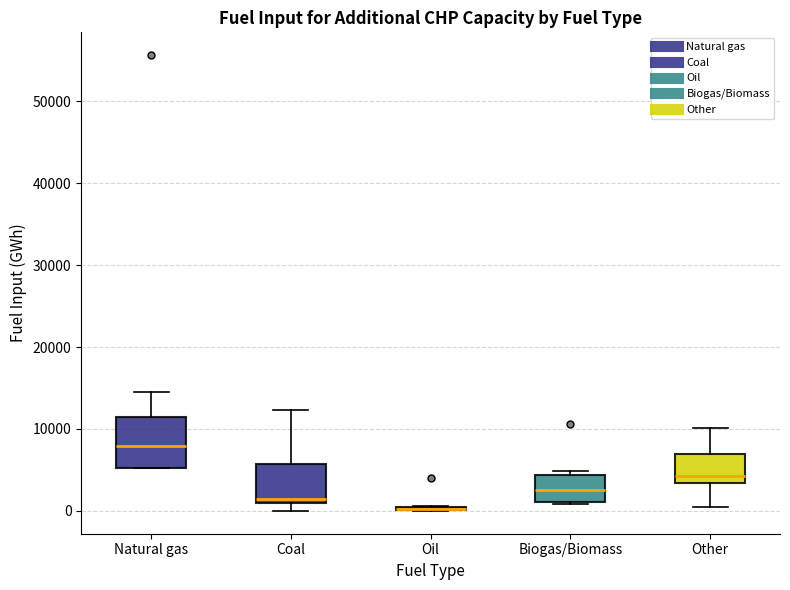

Comparing the boxes themselves (not the whiskers), which one is the tallest?

Natural gas